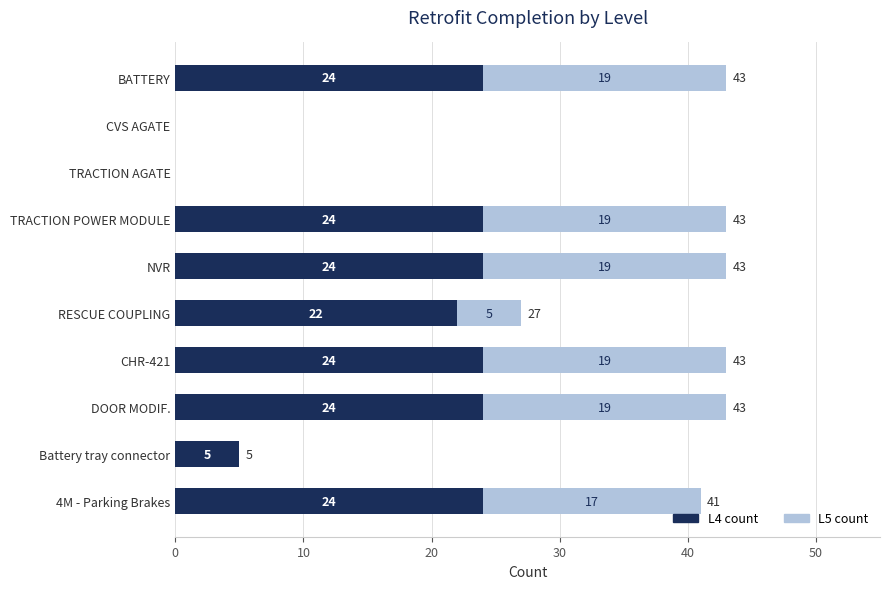

What is the maximum value for L4 count?

24